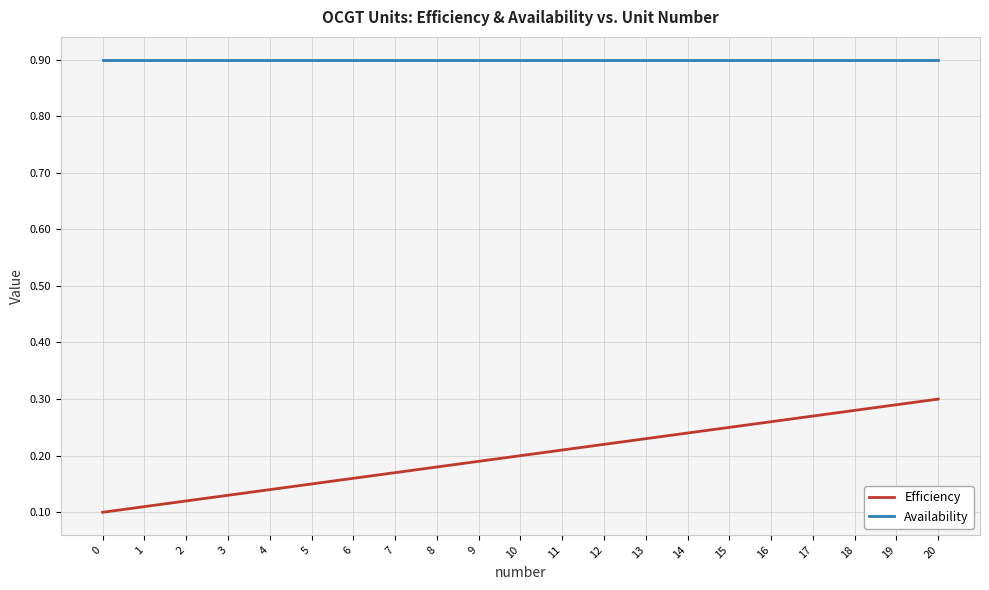

What is the total value across all series at 3?

1.0